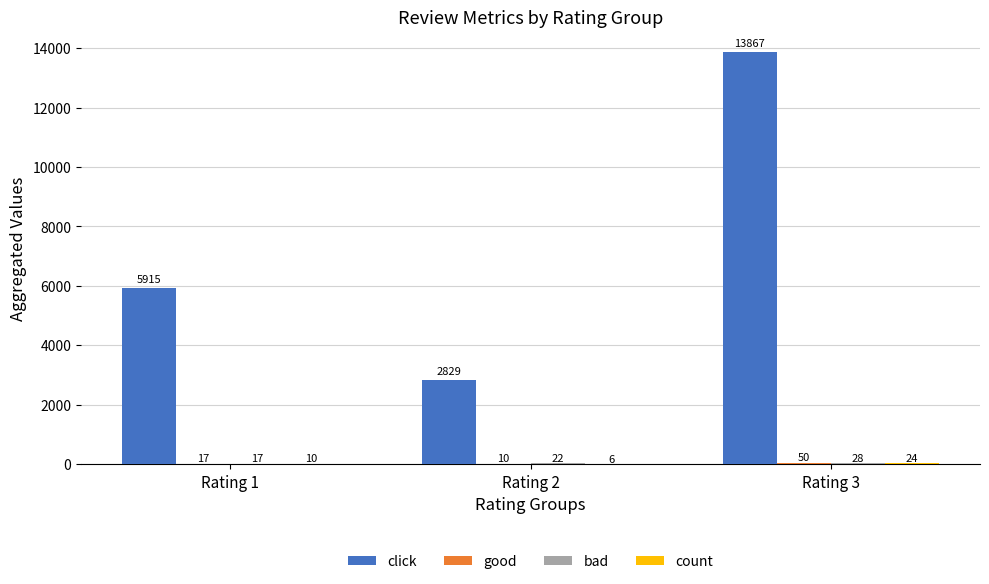

What is the approximate value of click at Rating 2, to the nearest 50?

2850